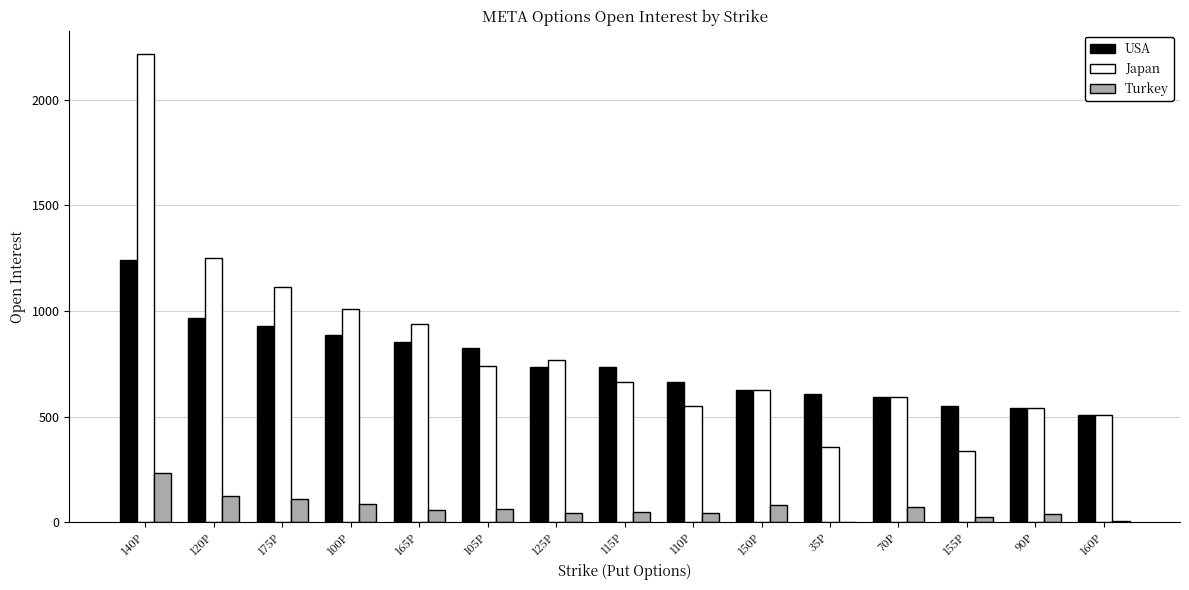

Where is Japan nearest to the value 1276?

120P